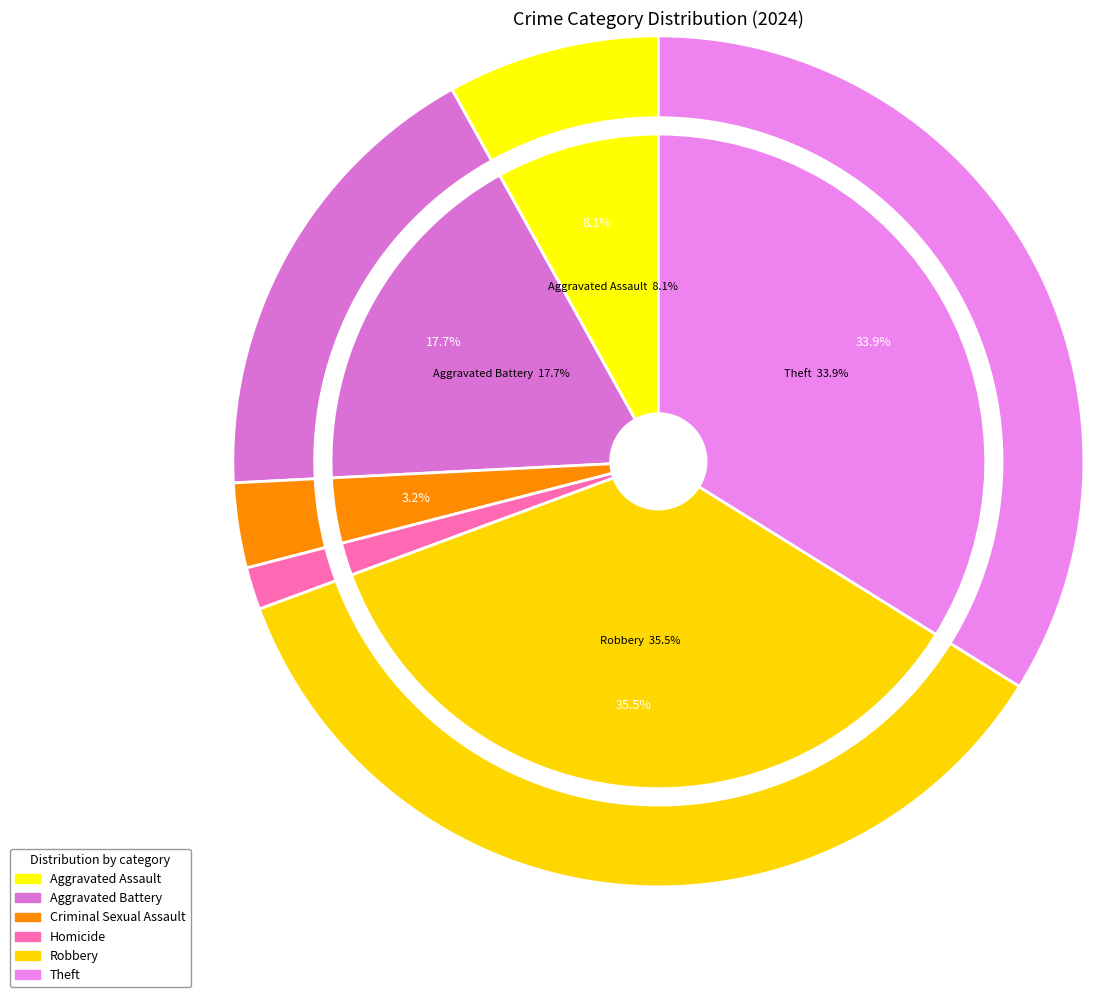

Is it true that Aggravated Battery is 18% of the pie?

True